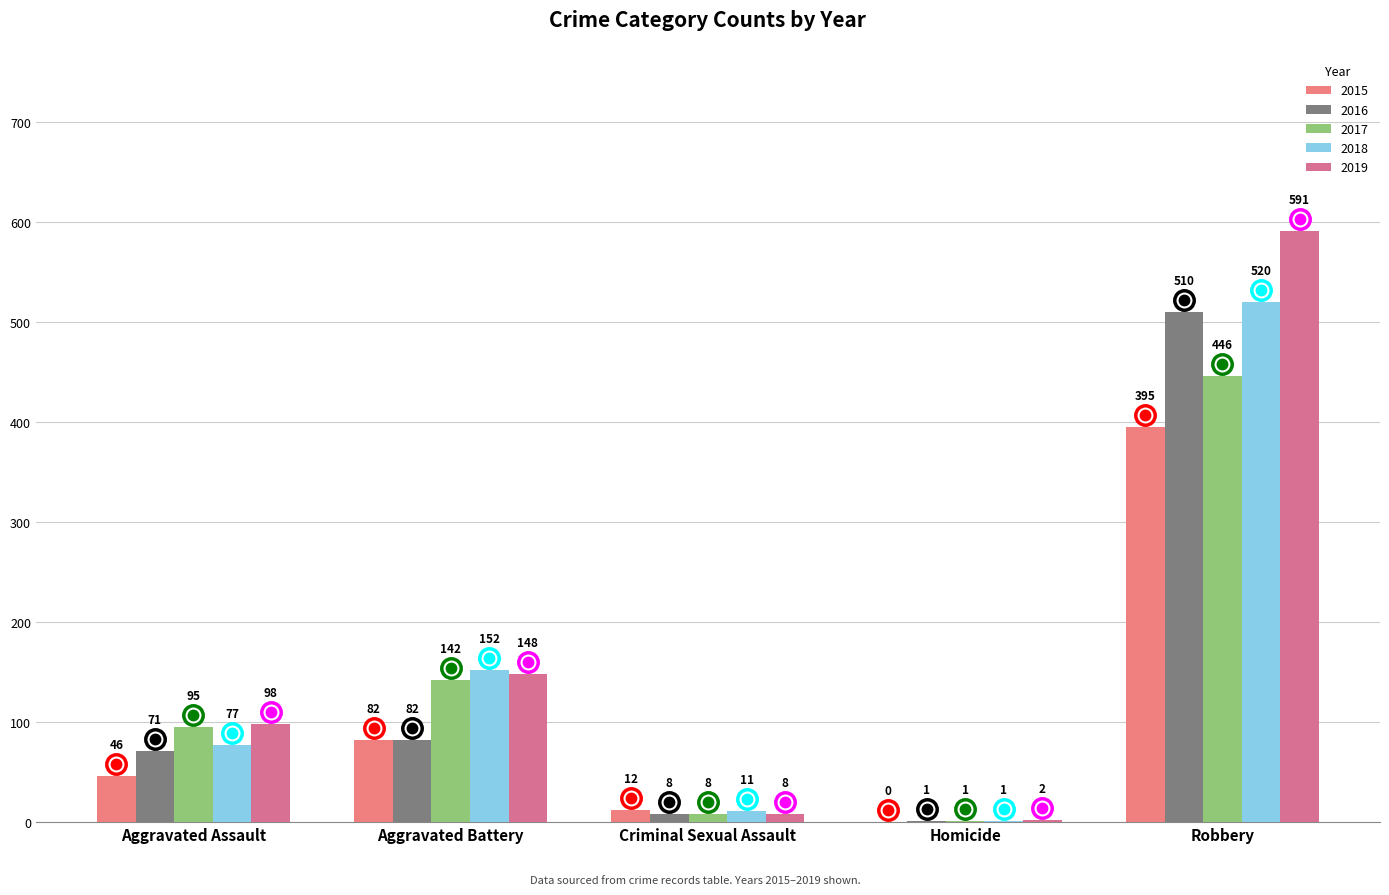

List the labels in order of 2018 value, largest first.

Robbery, Aggravated Battery, Aggravated Assault, Criminal Sexual Assault, Homicide